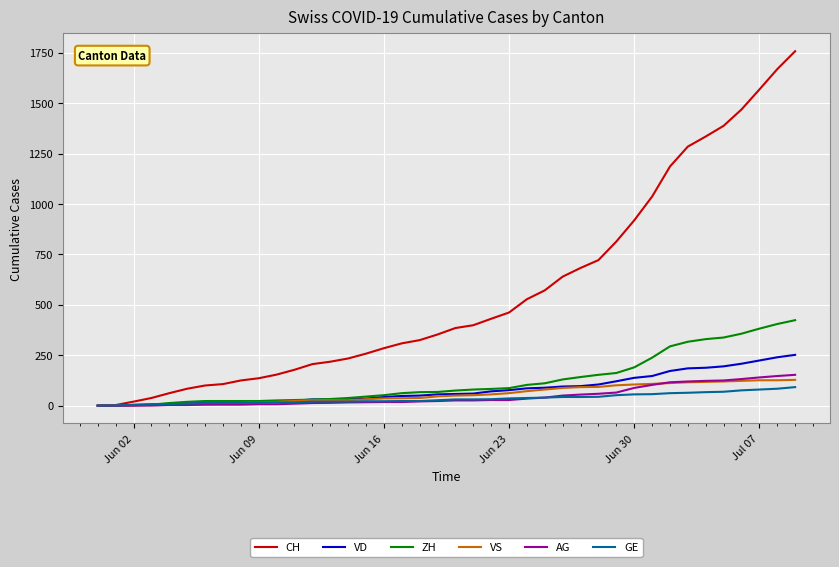

Which series has the largest range (max minus min)?

CH